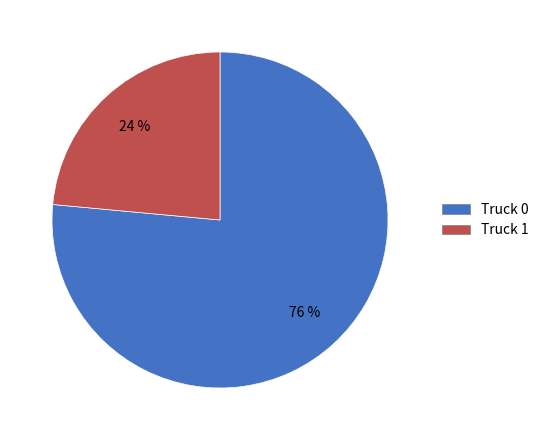

How many slices are in this pie chart?

2